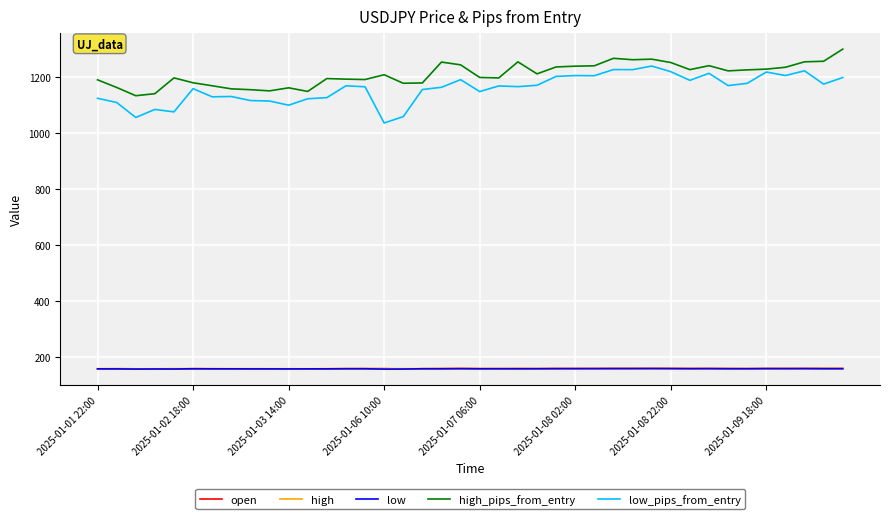

Which series has the largest range (max minus min)?

low_pips_from_entry